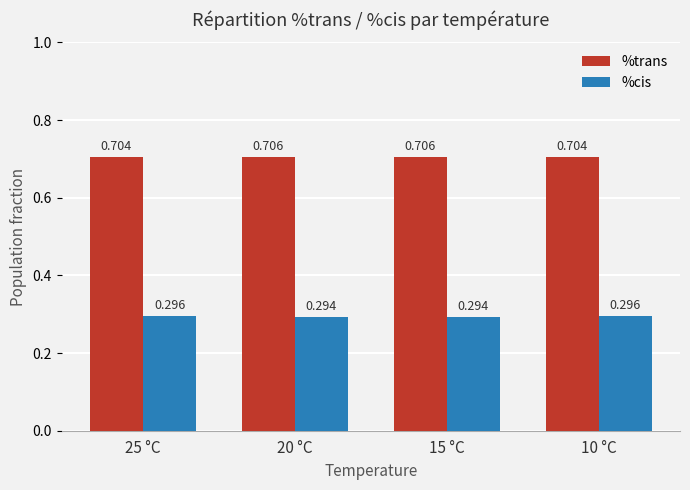

Rank the series by their maximum value, from lowest to highest.

%cis, %trans